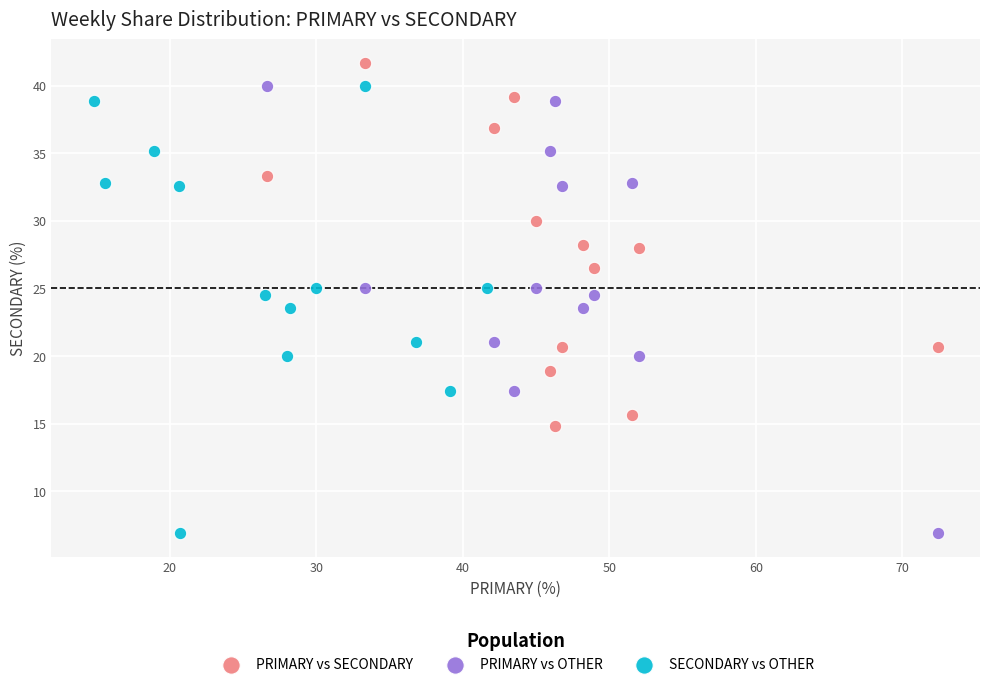

What are all the series names shown in the legend?

PRIMARY vs SECONDARY, PRIMARY vs OTHER, SECONDARY vs OTHER